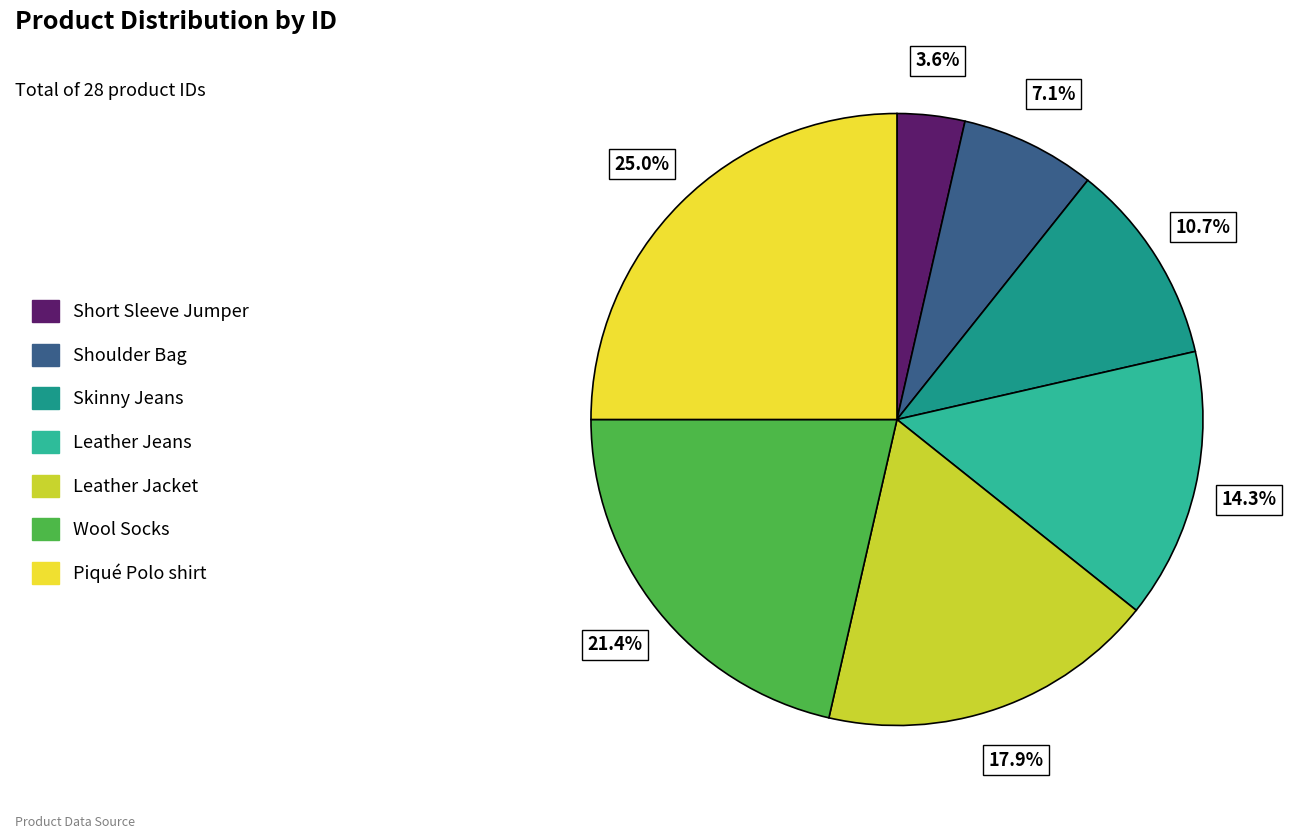

Rank the categories by value from highest to lowest.

Piqué Polo shirt, Wool Socks, Leather Jacket, Leather Jeans, Skinny Jeans, Shoulder Bag, Short Sleeve Jumper